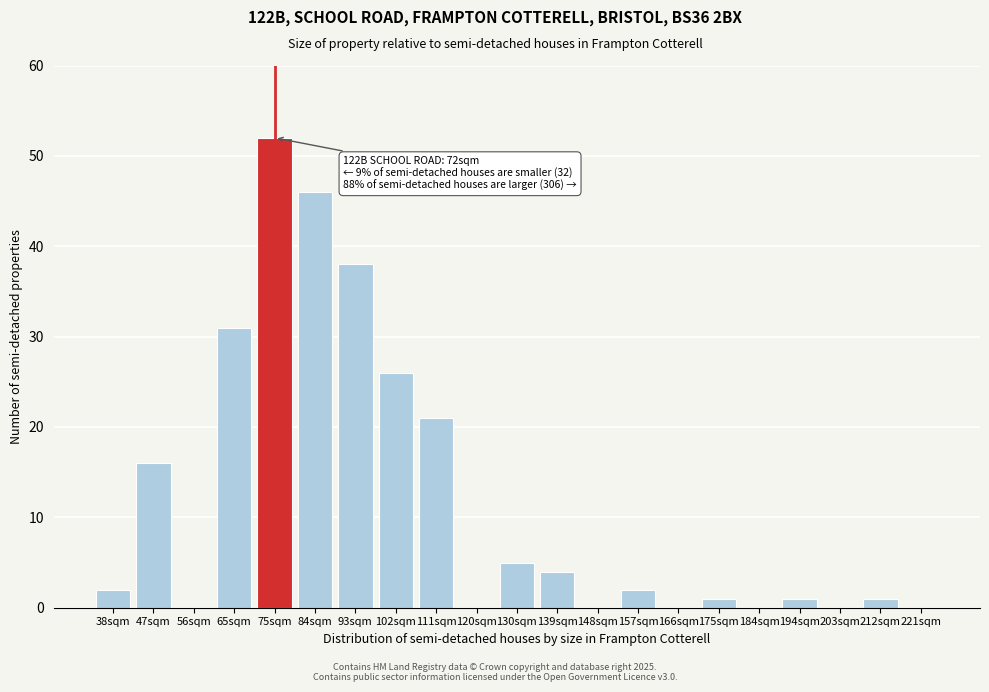

Reading left to right, transcribe all the data shown in this chart.

38sqm=2	47sqm=16	56sqm=0	65sqm=31	75sqm=52	84sqm=46	93sqm=38	102sqm=26	111sqm=21	120sqm=0	130sqm=5	139sqm=4	148sqm=0	157sqm=2	166sqm=0	175sqm=1	184sqm=0	194sqm=1	203sqm=0	212sqm=1	221sqm=0